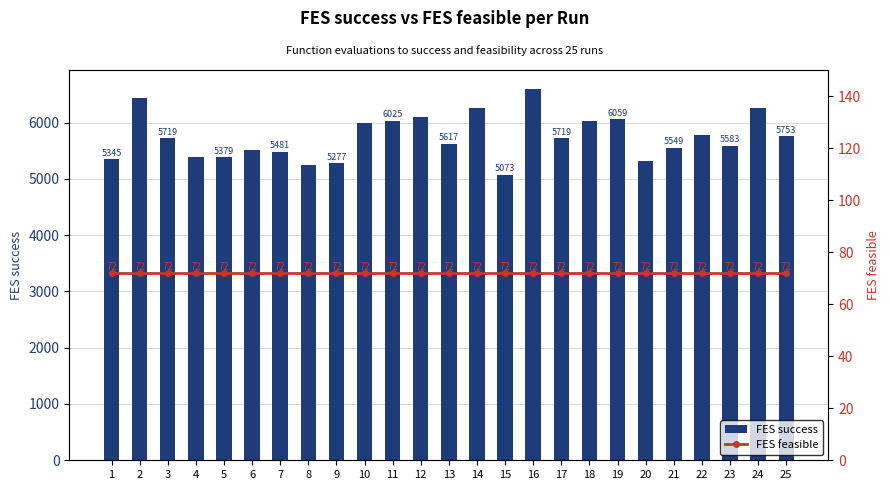

What is the sum of all FES success values?

143485